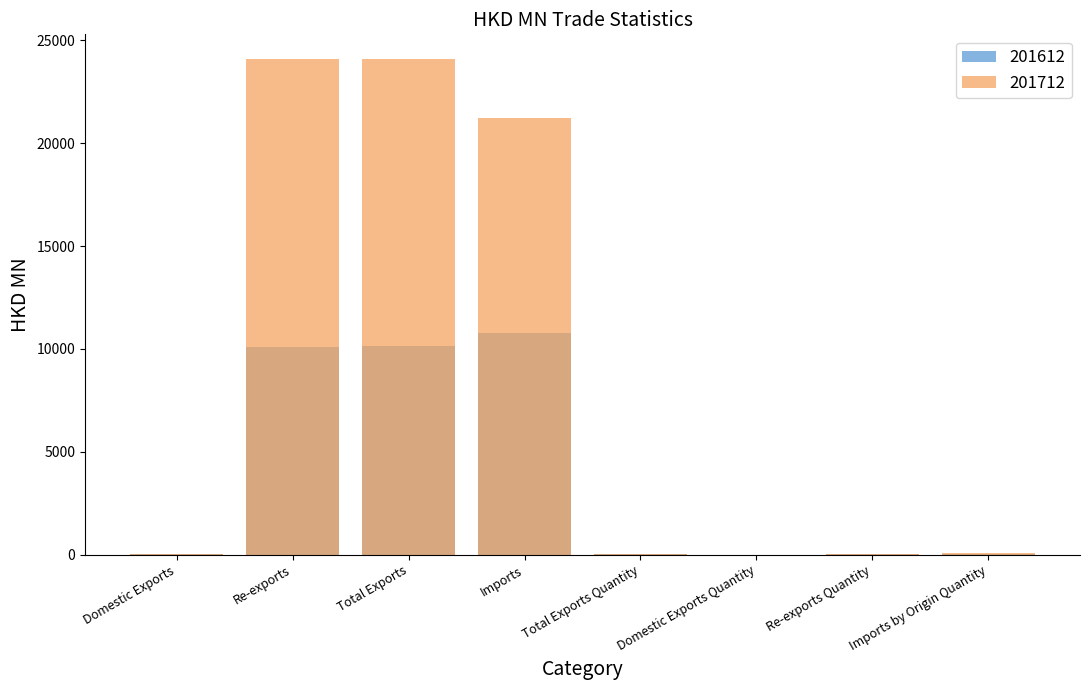

The 201612 series shows 10163.3 at Total Exports. True or false?

True